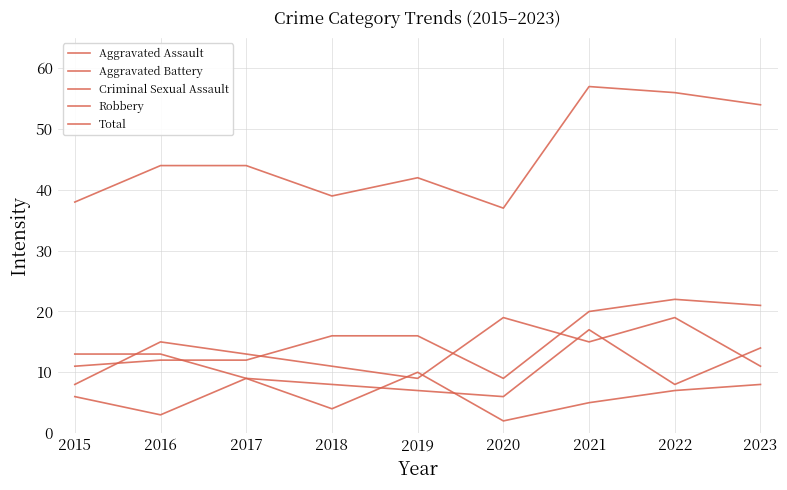

How many times do Robbery and Aggravated Battery cross each other?

4